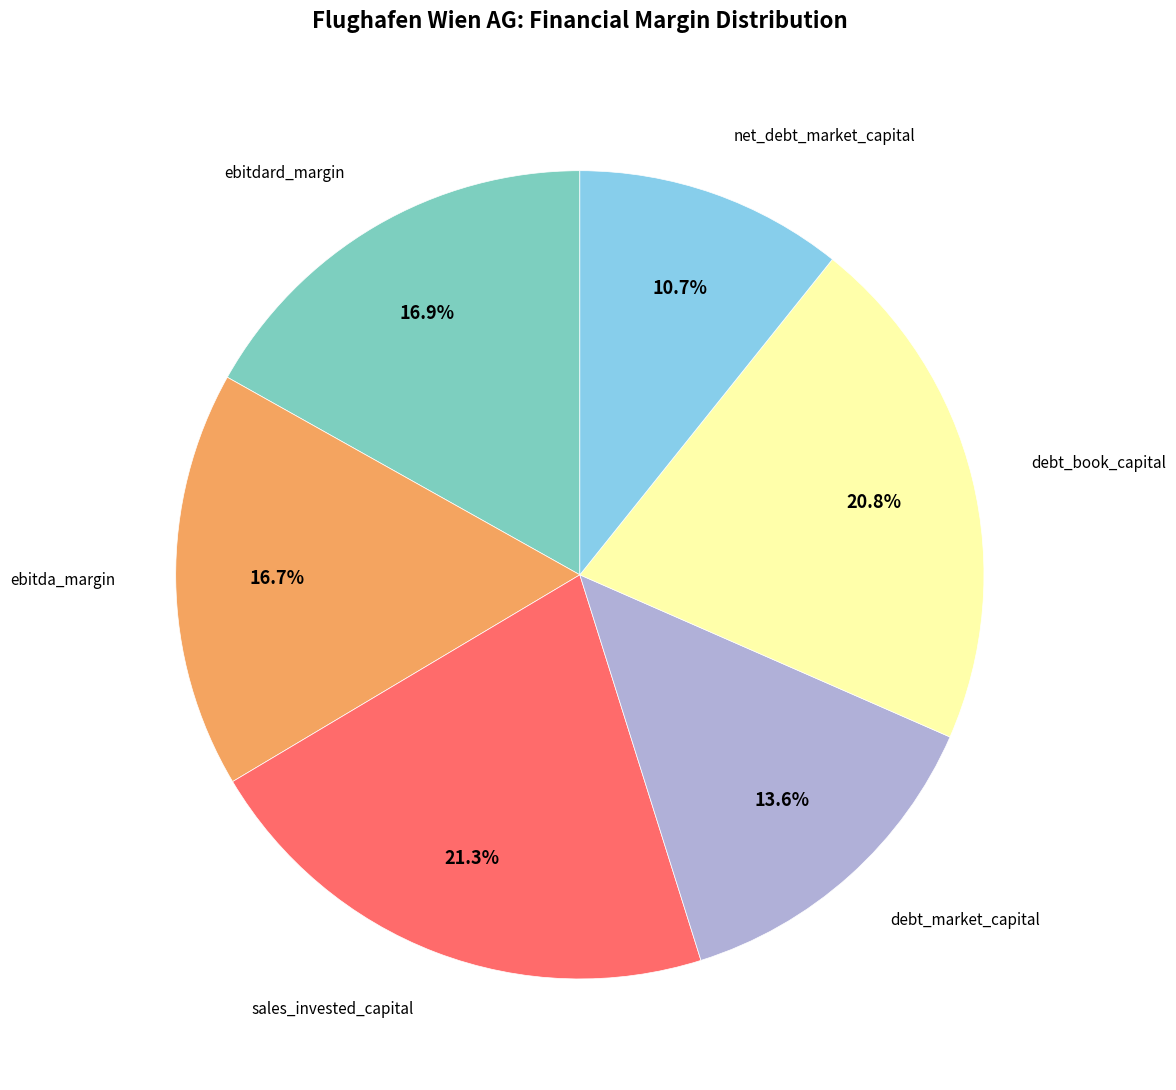

Is there a majority slice in this chart?

No